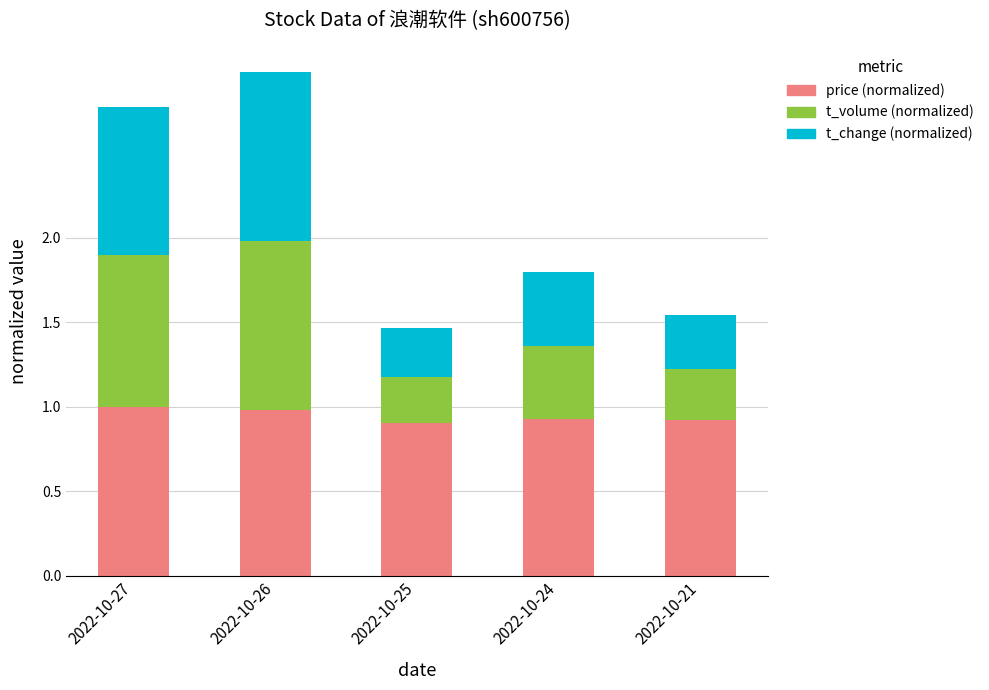

At which category is the sum across all series the highest?

2022-10-26